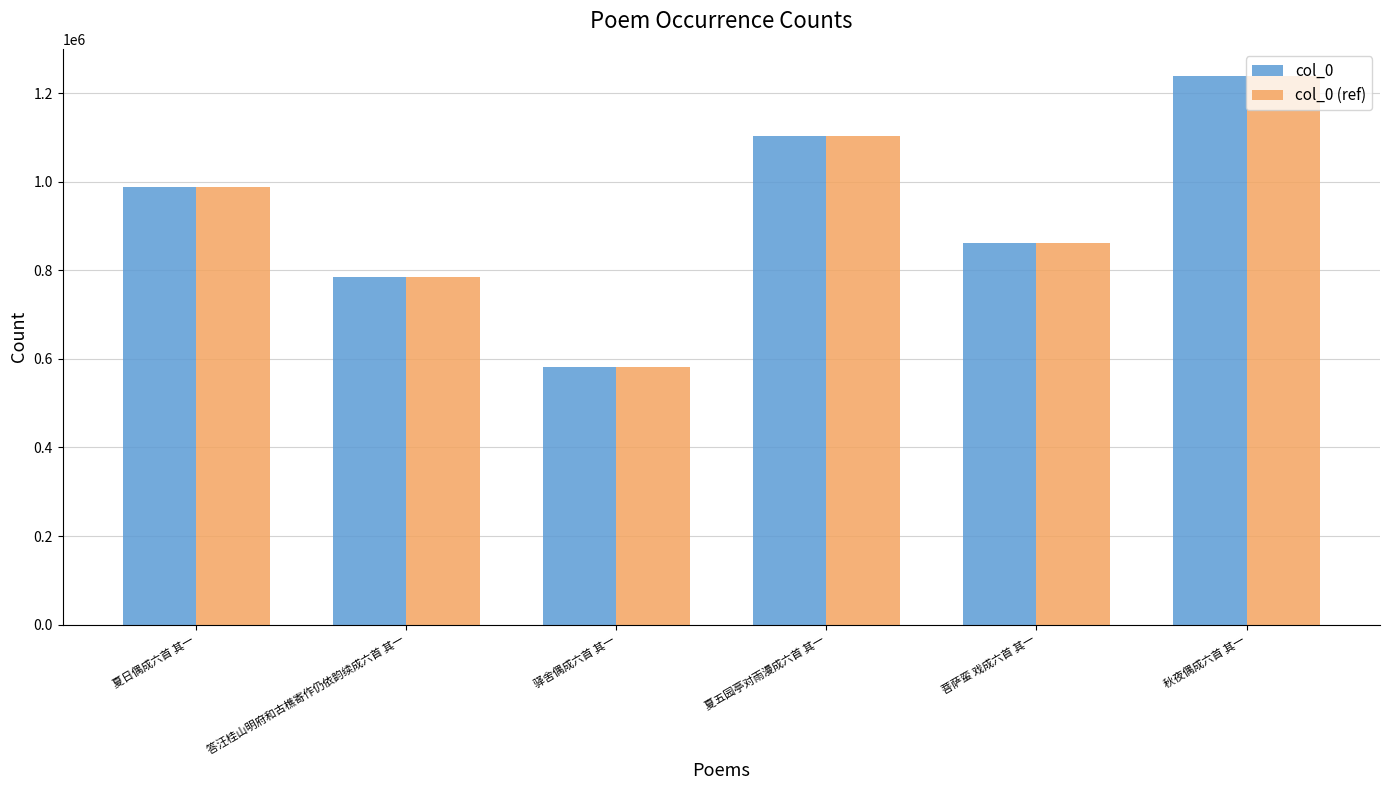

What are all the series names shown in the legend?

col_0, col_0 (ref)